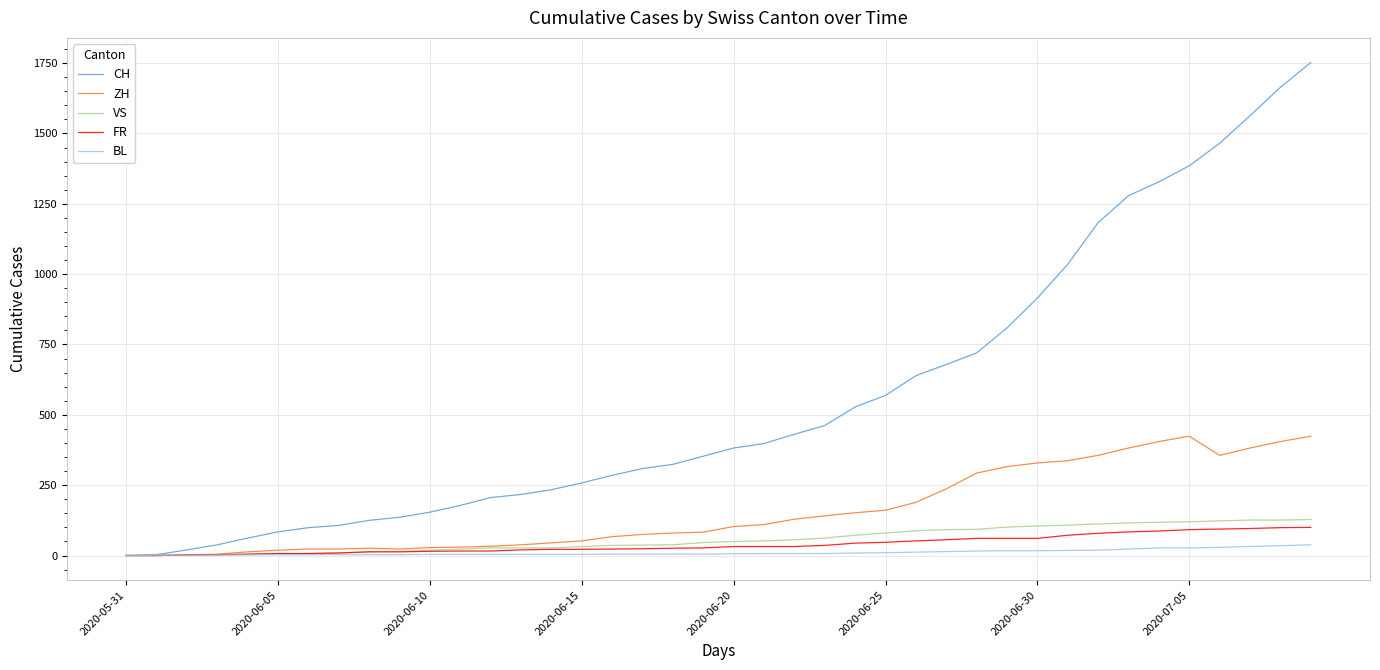

Which series has the largest total across all categories?

CH